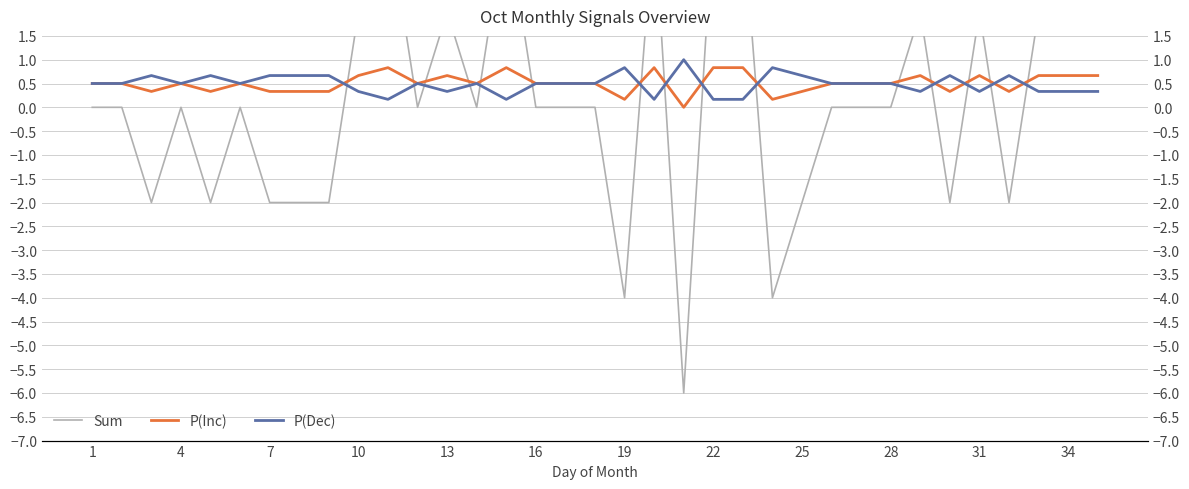

At 25, list the series in order from smallest to largest.

Sum, P(Inc), P(Dec)